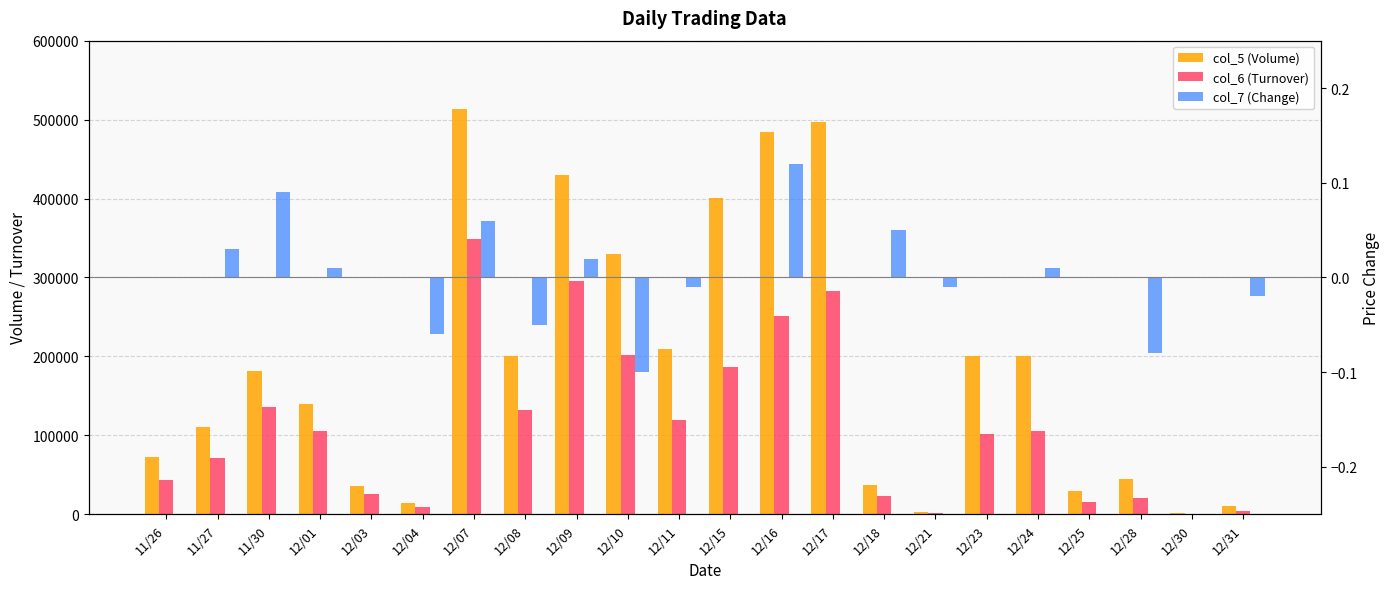

What is the total value across all series at 12/15?

587470.0